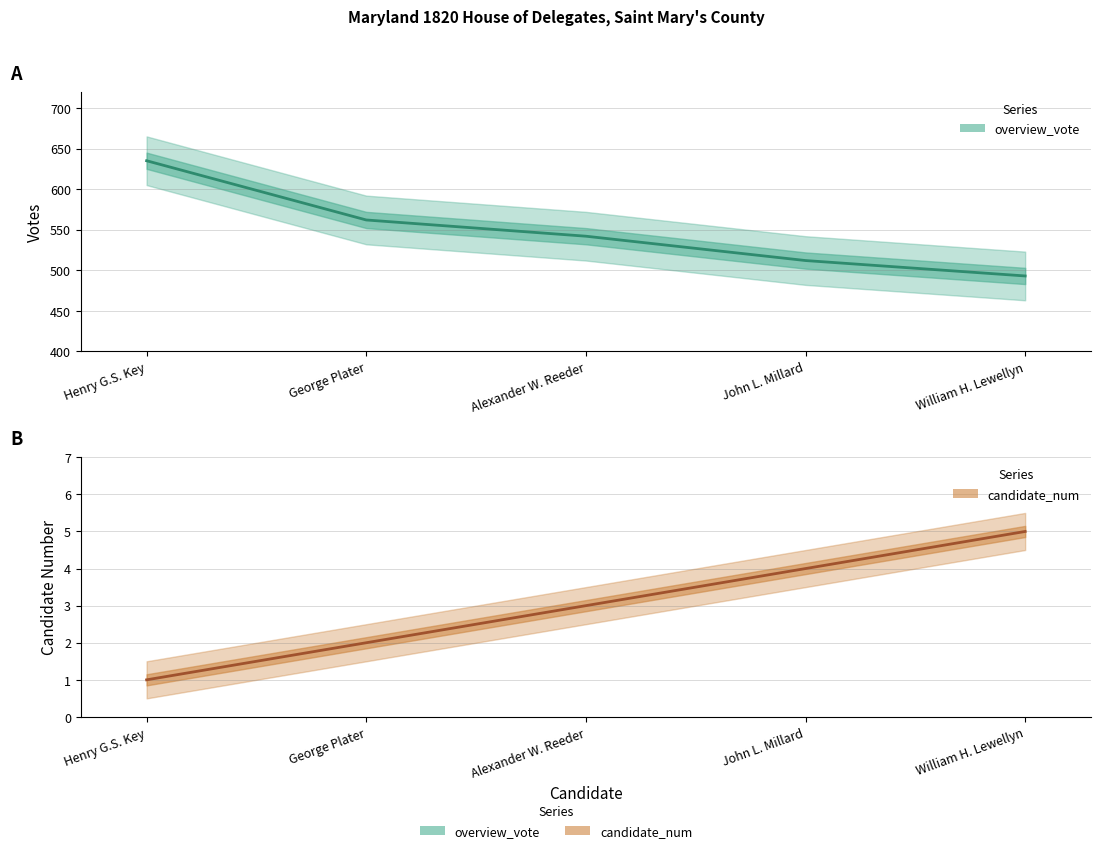

True or false: candidate_num and overview_vote intersect in this chart.

False